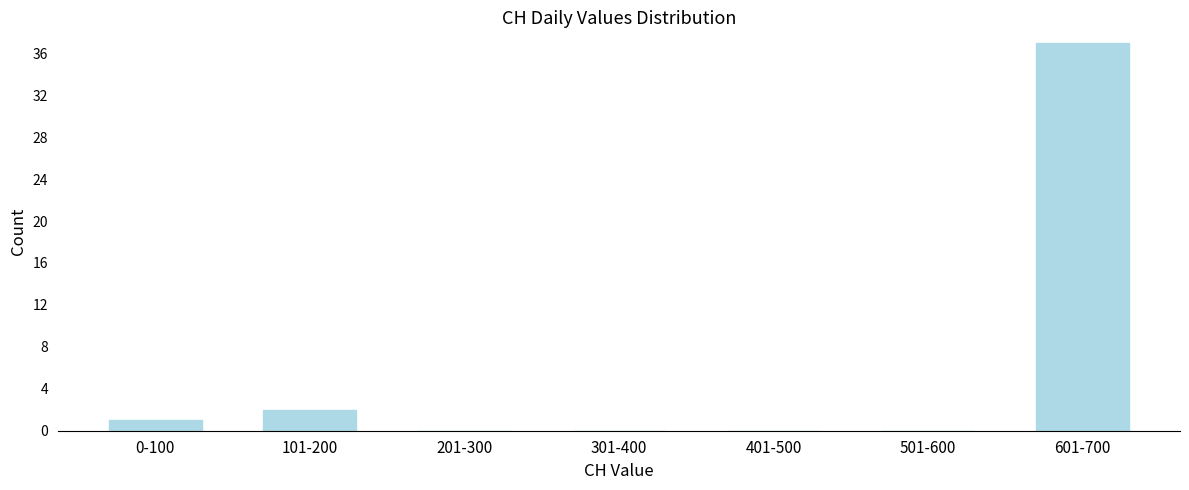

Reading right to left, extract all data points from this chart.

601-700=37	501-600=0	401-500=0	301-400=0	201-300=0	101-200=2	0-100=1